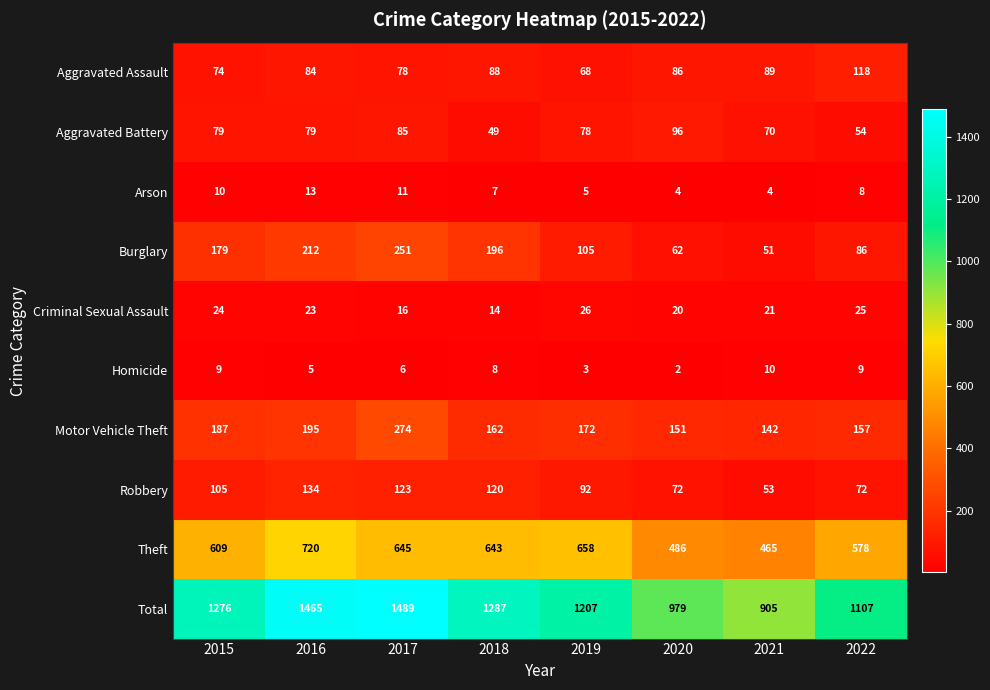

Which series has the largest total across all categories?

Total